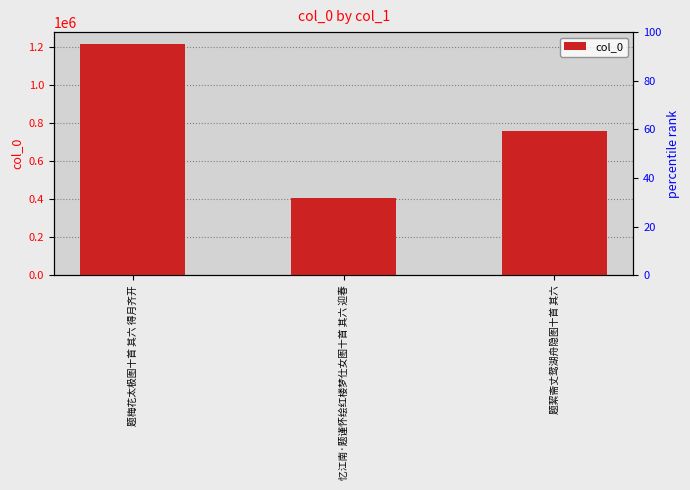

Rank the categories by value from highest to lowest.

题梅花太极图十首 其六 得月齐开, 题絜斋丈鸳湖舟隐图十首 其六, 忆江南·题谨怀绘红楼梦仕女图十首 其六 迎春